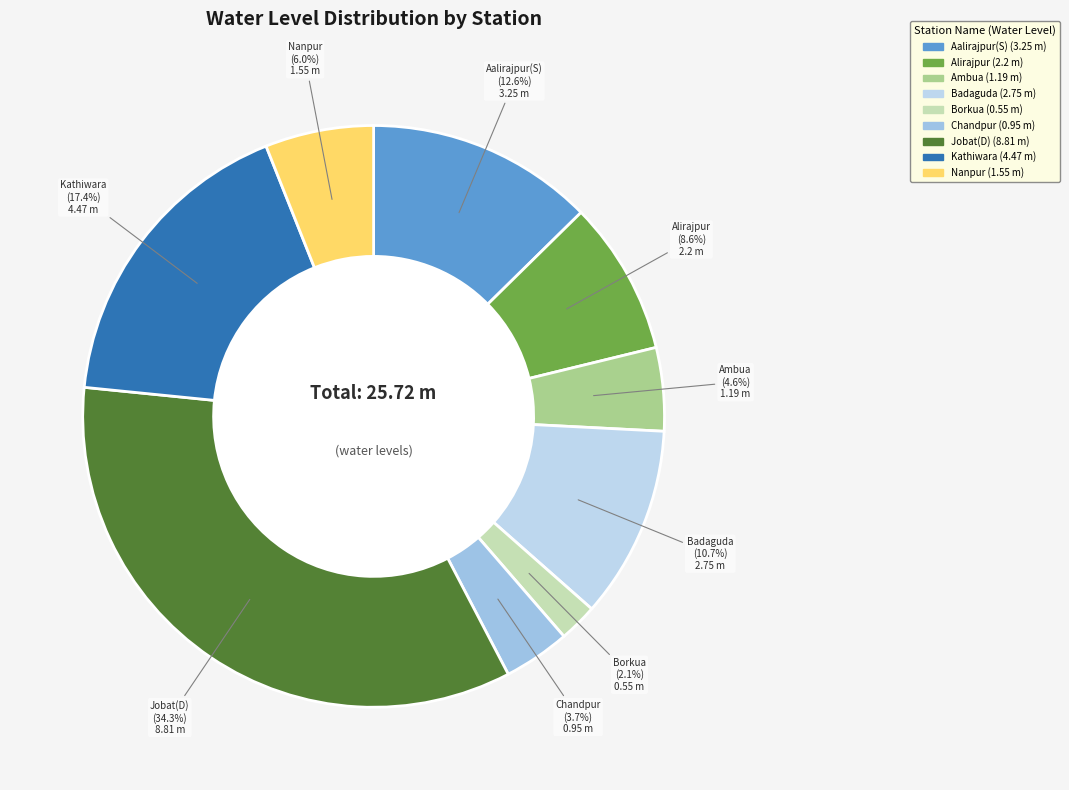

Count the number of slices in the pie.

9